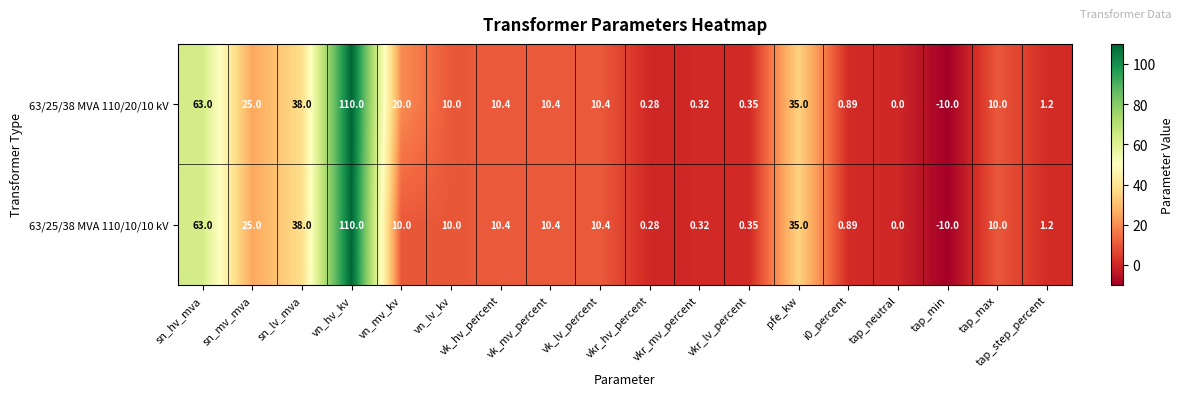

Where does the 63/25/38 MVA 110/10/10 kV series first go above 10?

sn_hv_mva